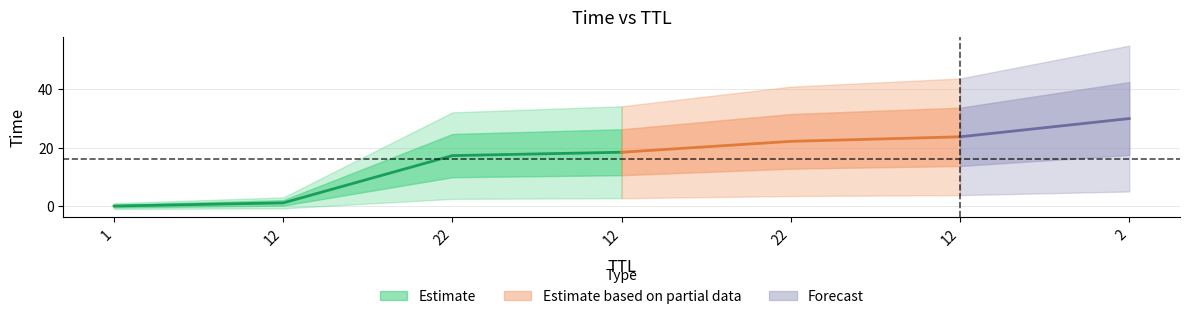

The chart shows a value of 17.3 at 22. True or false?

True